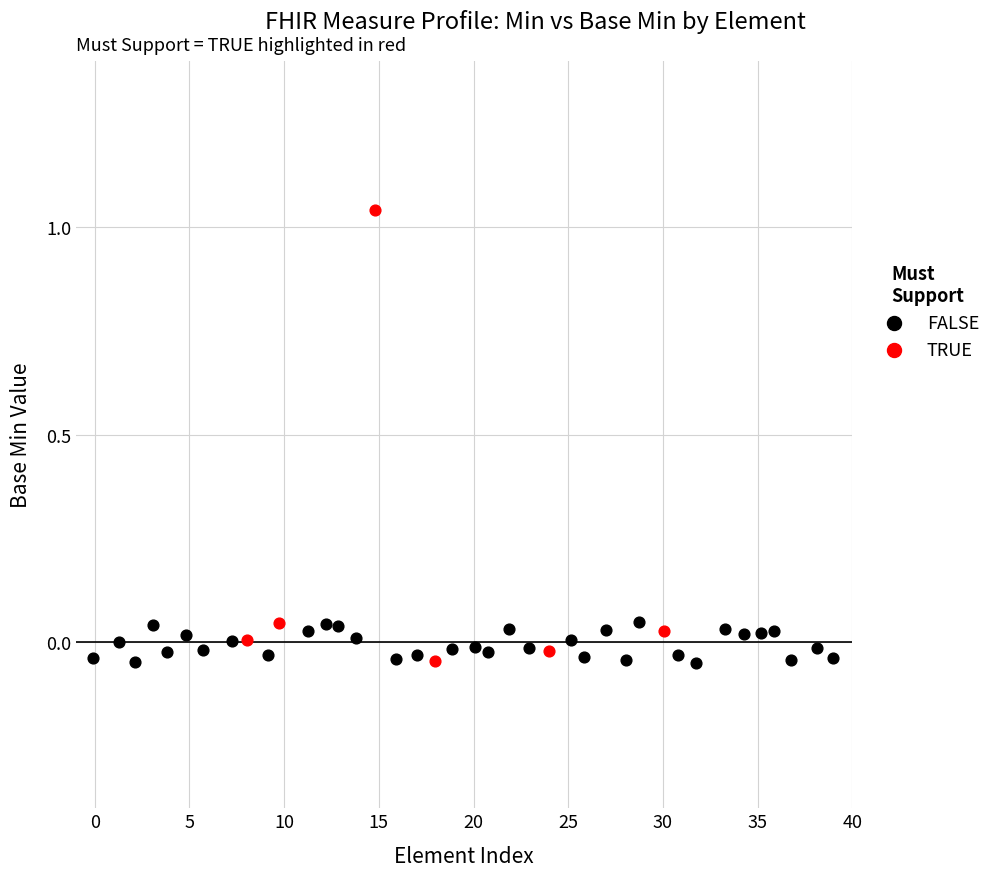

What are all the series names shown in the legend?

FALSE, TRUE